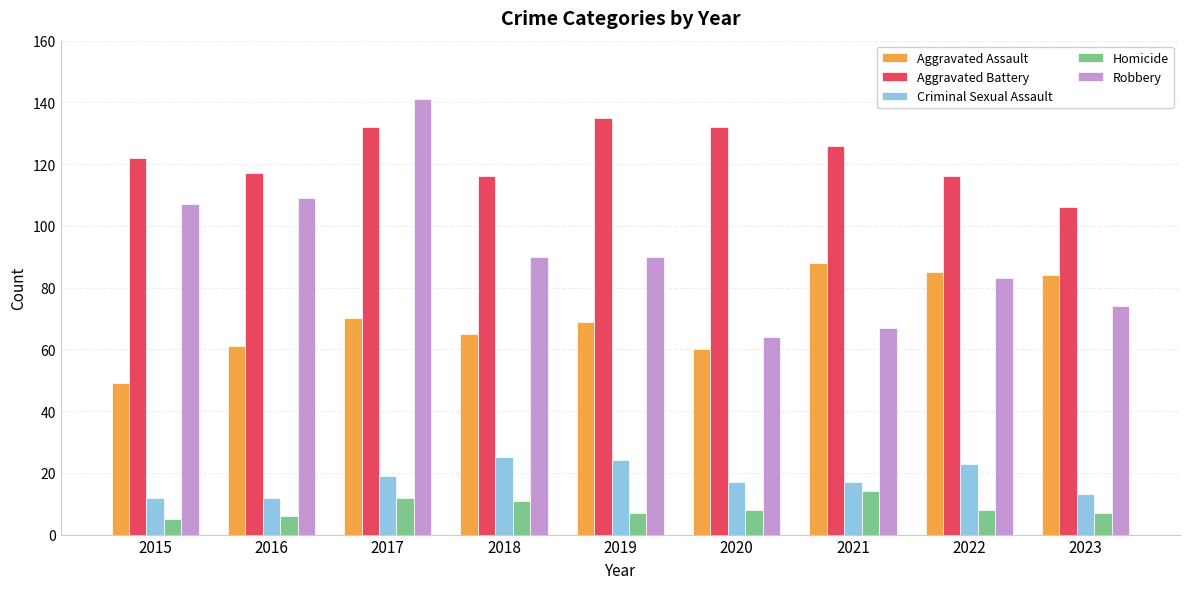

List the series in order of their peak value, lowest first.

Homicide, Criminal Sexual Assault, Aggravated Assault, Aggravated Battery, Robbery